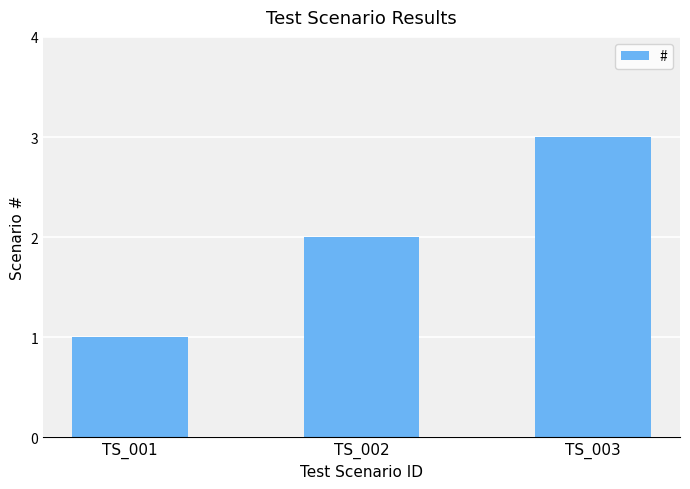

Are the bars grouped side by side (vs. stacked)?

No